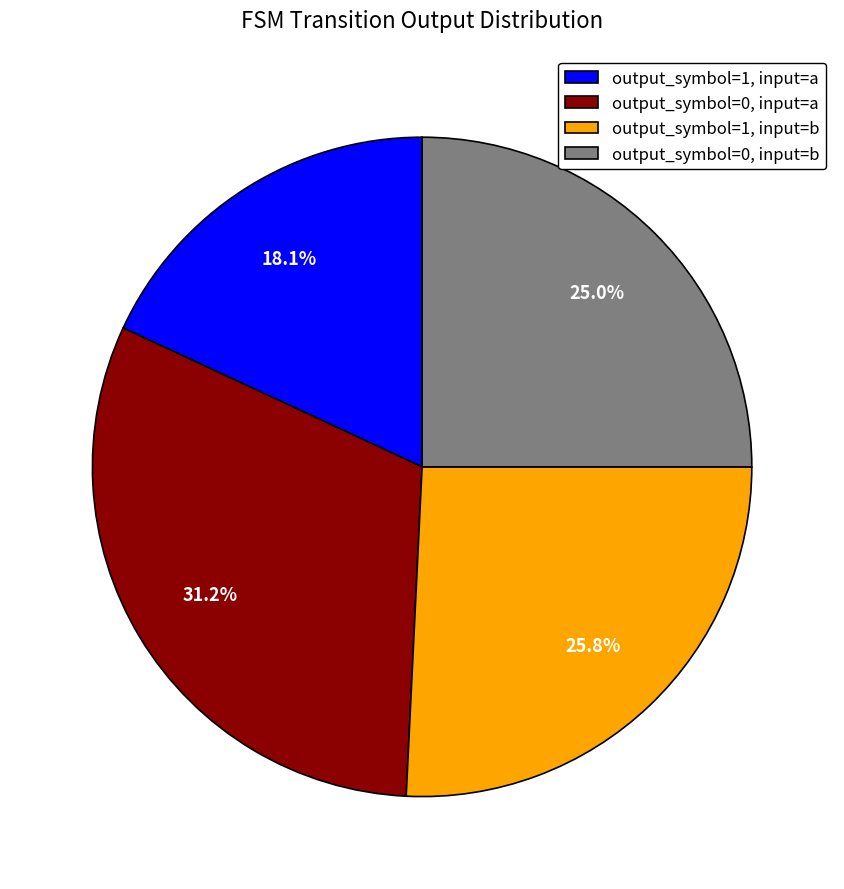

Is there a majority slice in this chart?

No